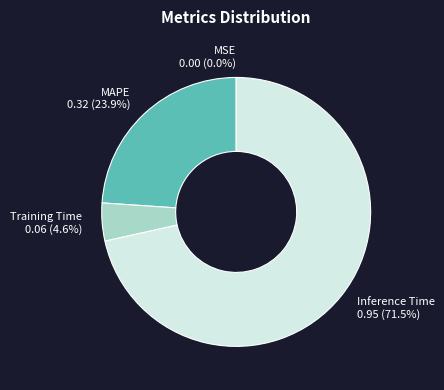

What is the largest slice in the pie chart?

Inference Time